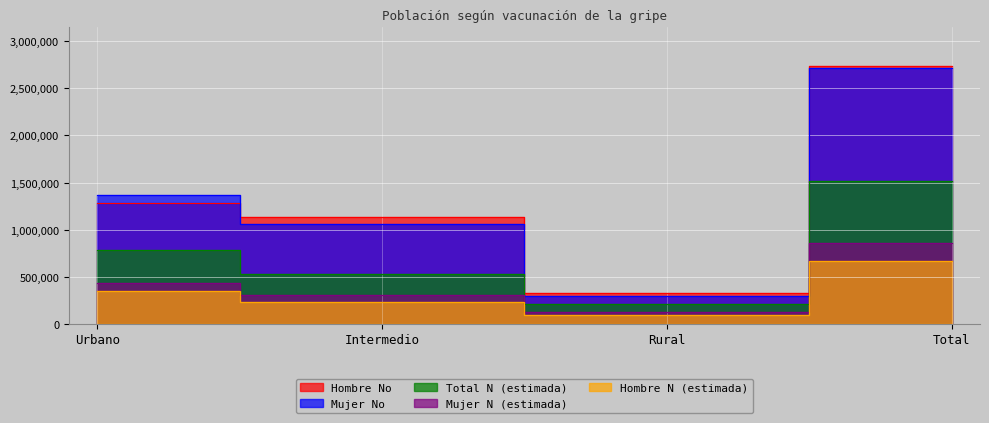

Count the Hombre N (estimada) values in the range 225603 to 663477.

3